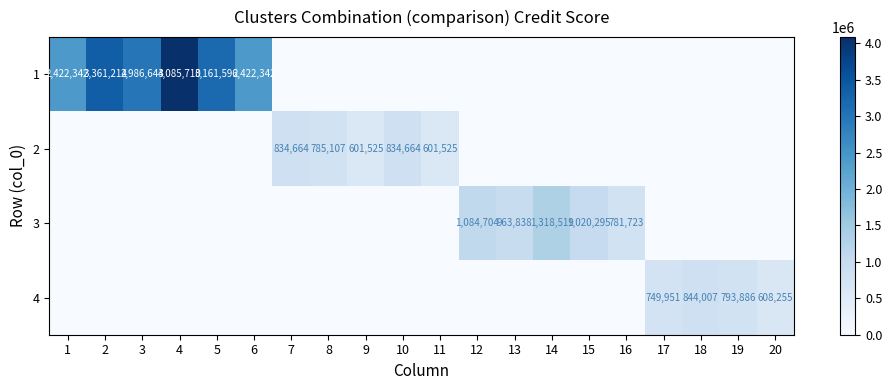

Between 14 and 4, which is larger?

4